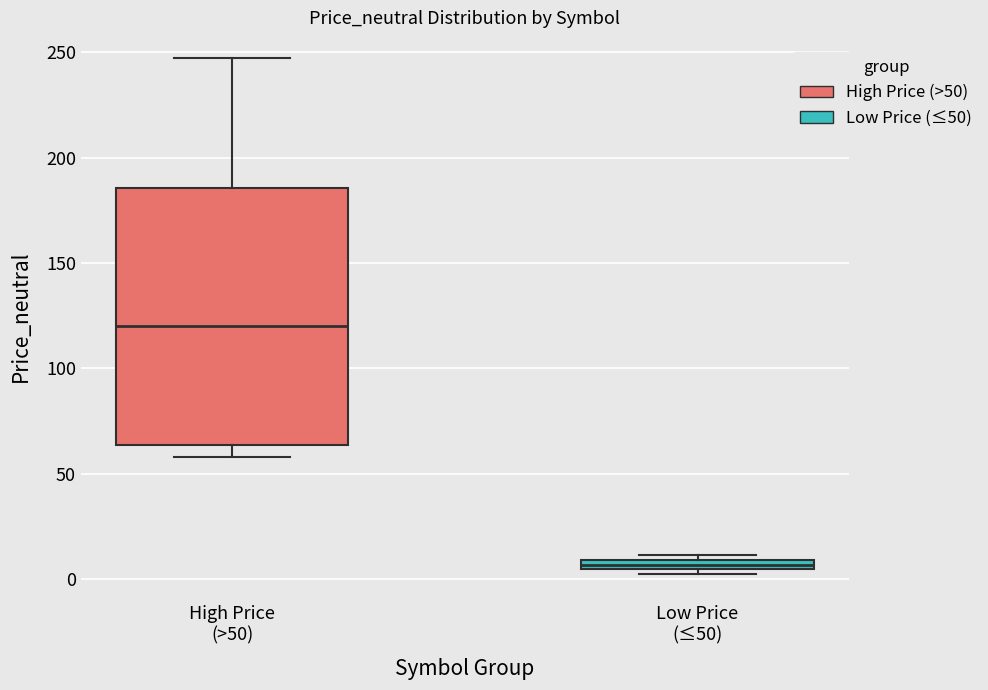

Which box's median line is the highest?

High Price (>50)